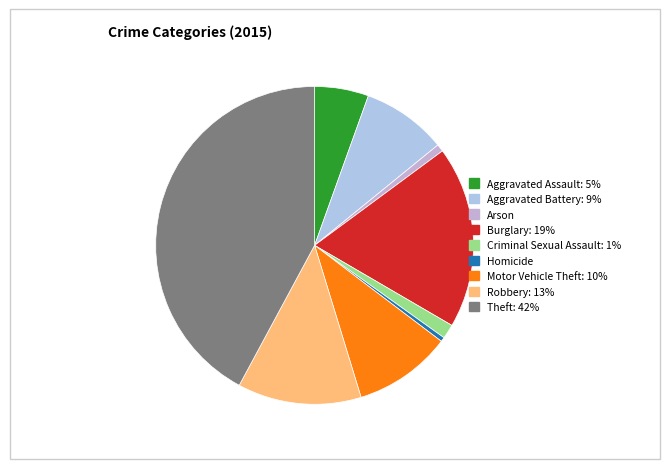

To the nearest percent, what is the difference between the largest and smallest slice percentages?

42%